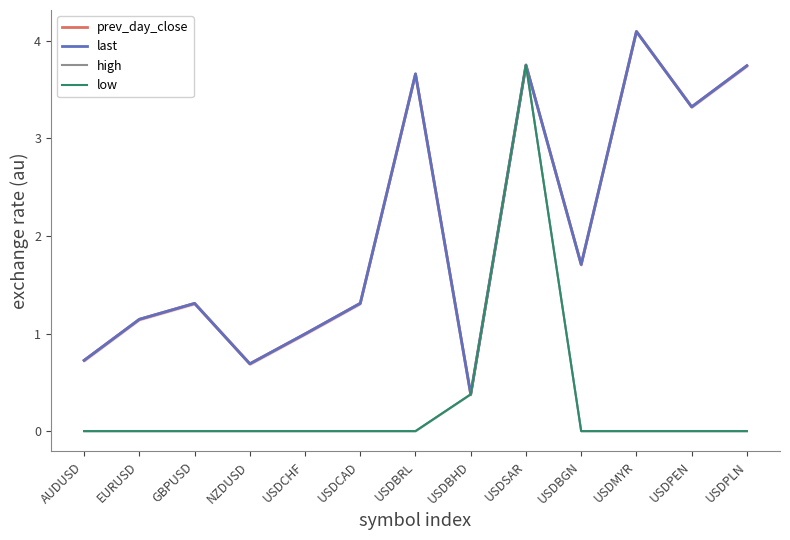

Which series has the largest range (max minus min)?

low